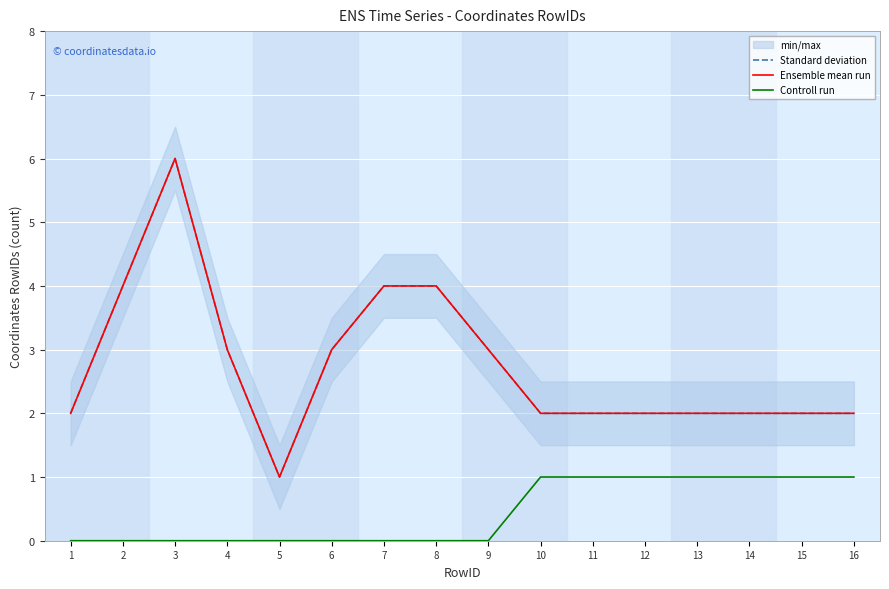

Is this an area chart (filled region under the line)?

No